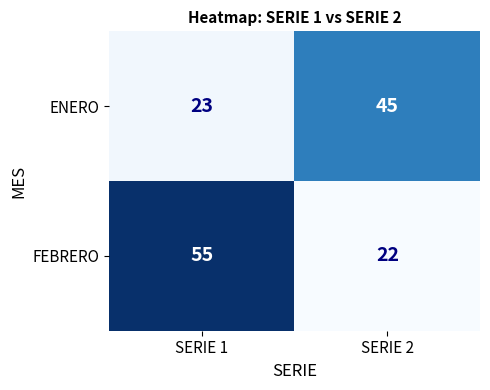

List the series in order of their overall mean, highest first.

FEBRERO, ENERO